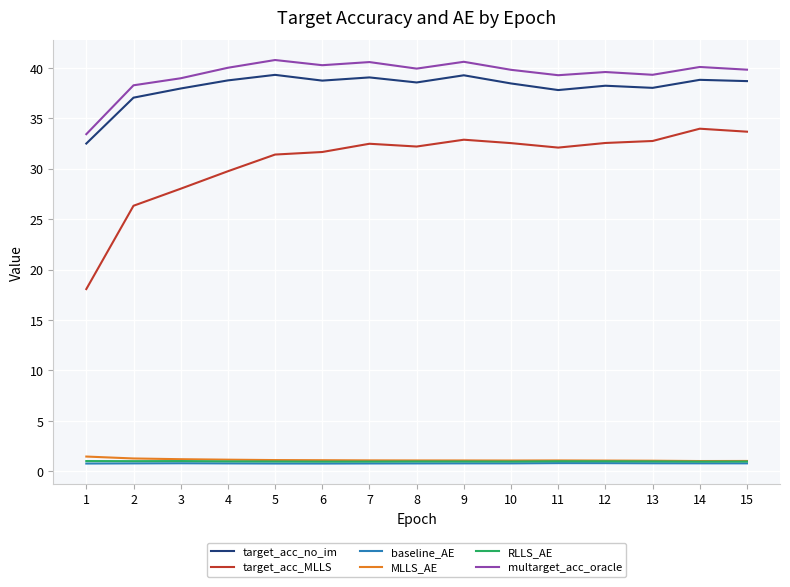

What is the highest value of the MLLS_AE series?

1.5